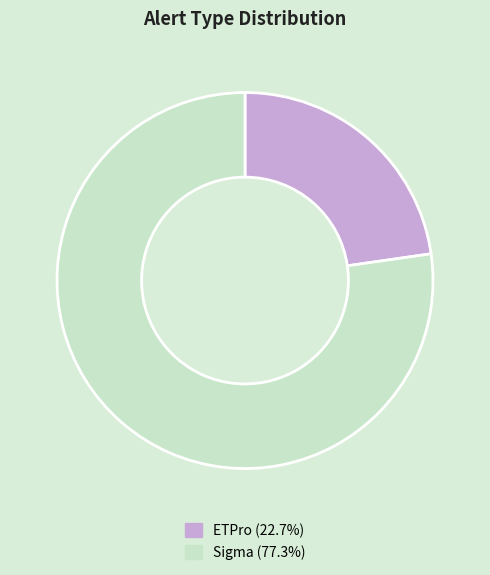

The ETPro slice represents 11% of the pie. True or false?

False